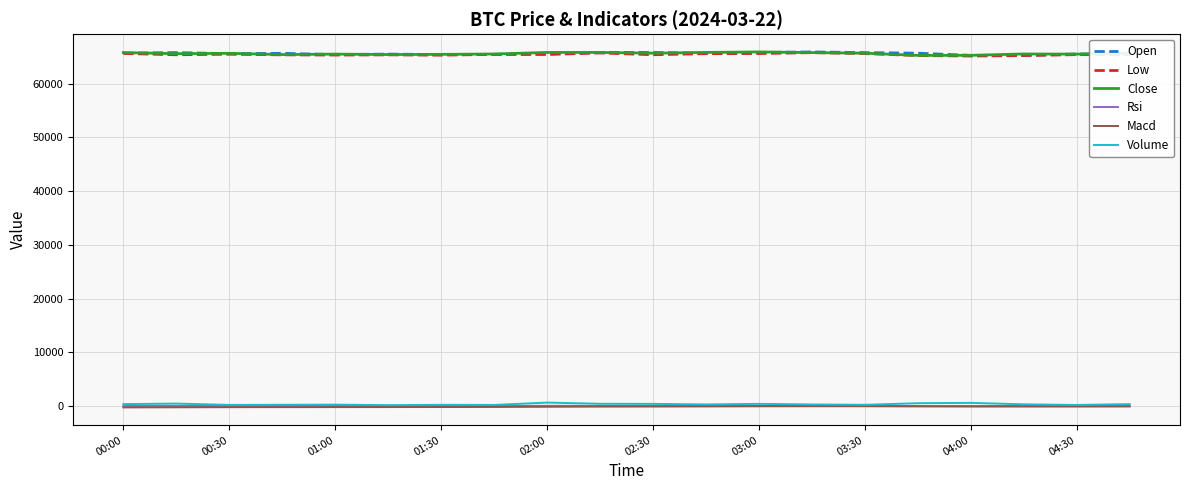

True or false: Volume and Low intersect in this chart.

False